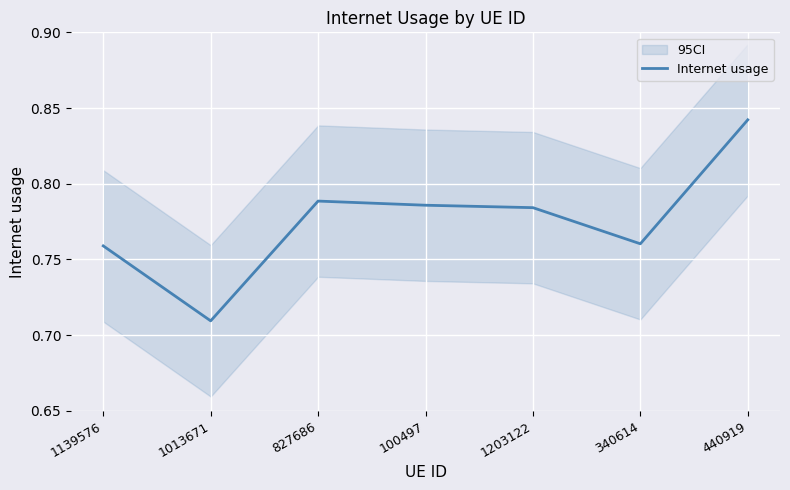

What is the sum of all values?

5.4